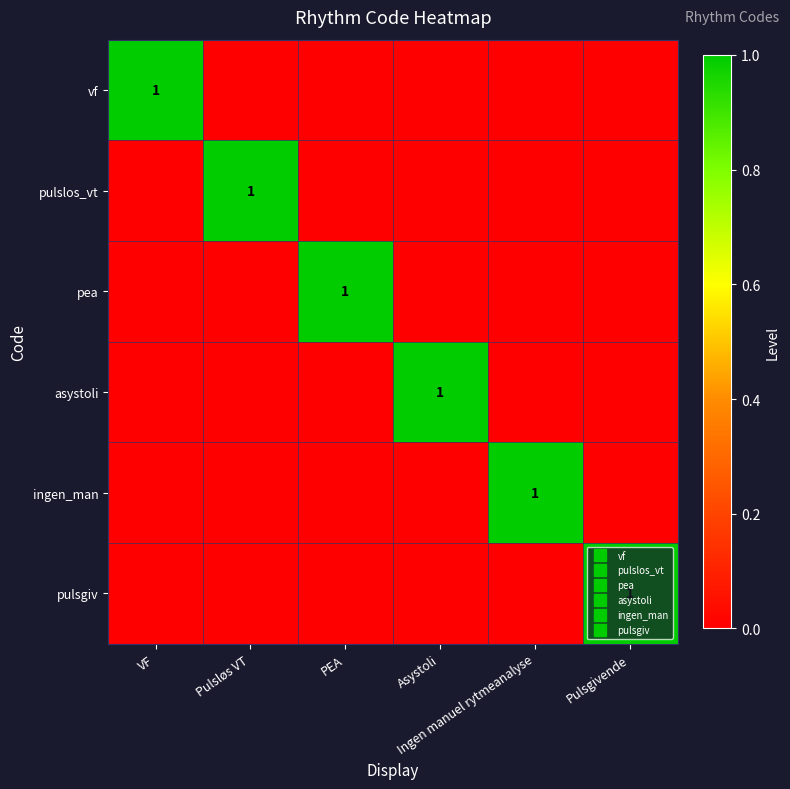

Count the vf values in the range 0 to 1.

6